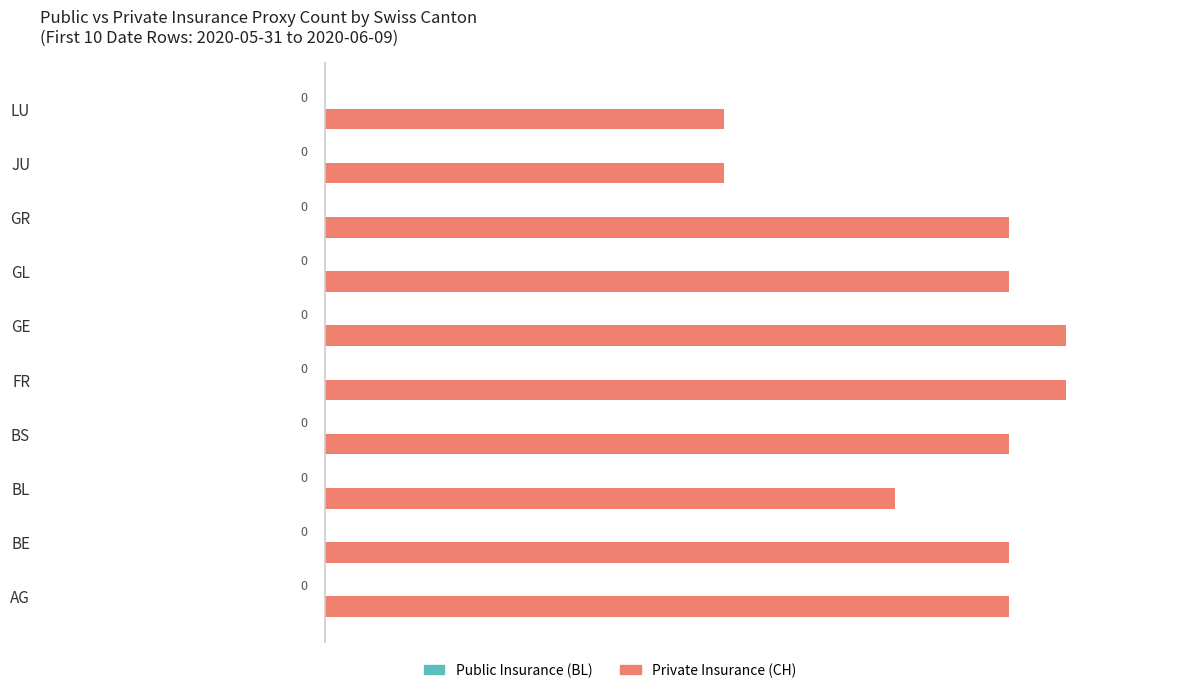

What is the minimum value shown in the chart?

7